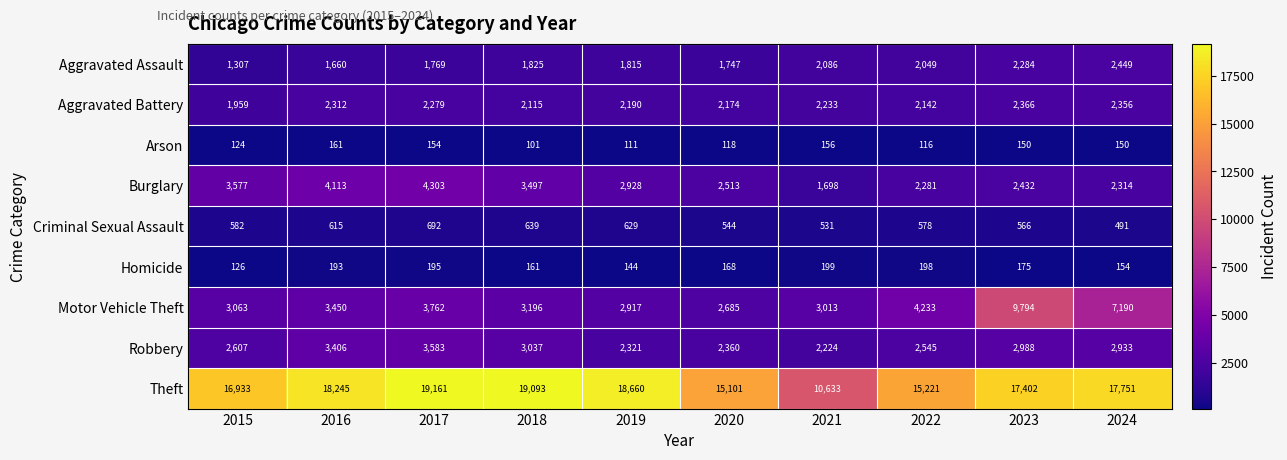

Read the Burglary value at 2022.

2281